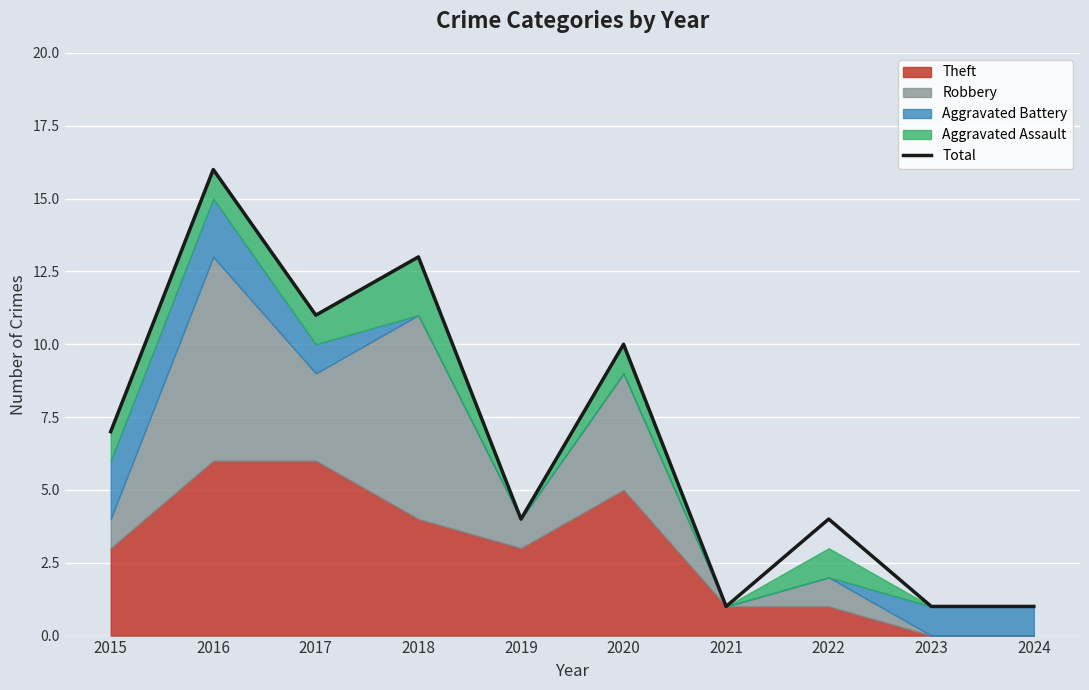

What is the change in value from 2018 to 2023?

-12